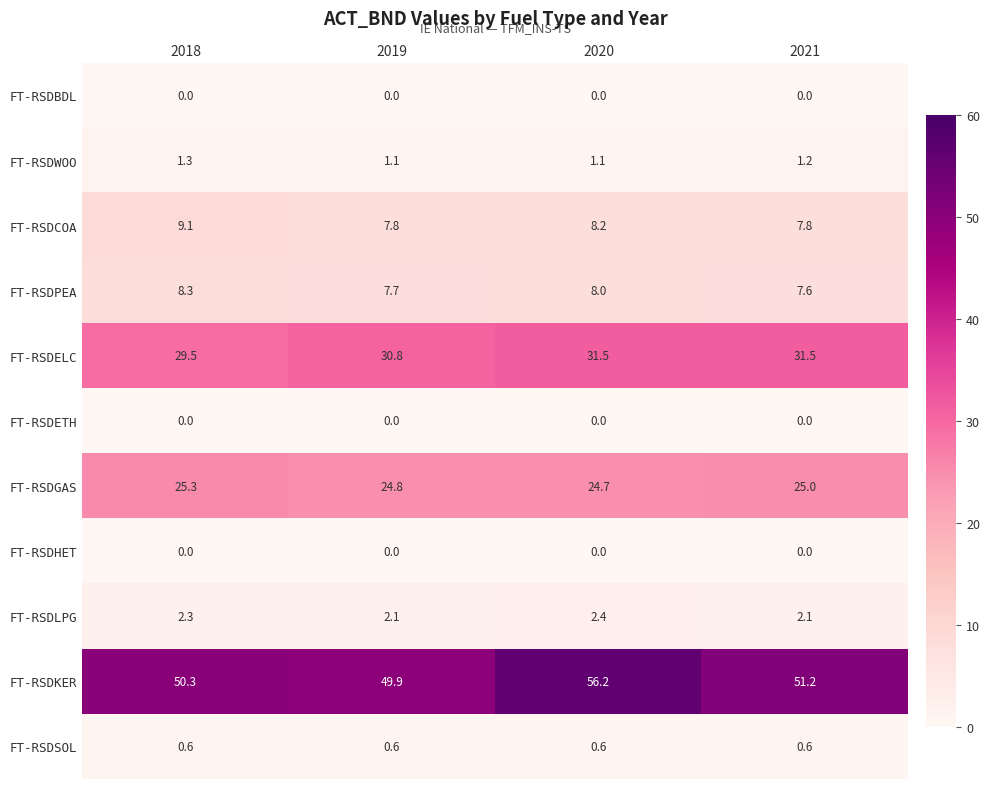

At which label does FT-RSDELC first exceed 31?

2020